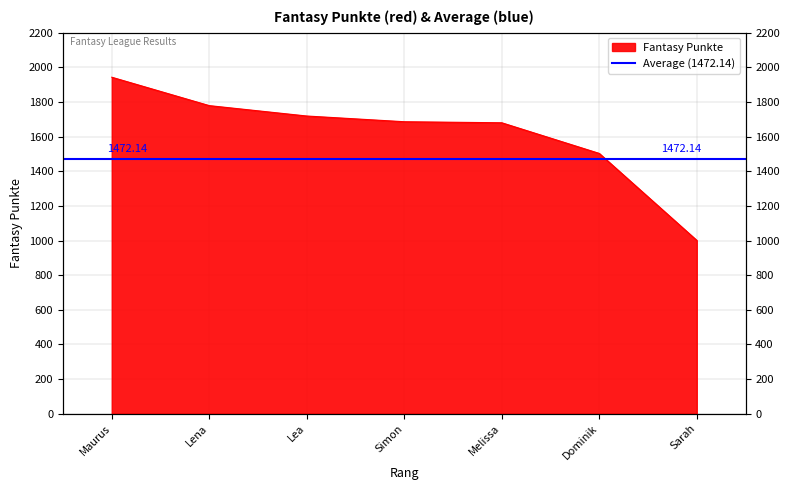

Count the number of values greater than 1686.

3